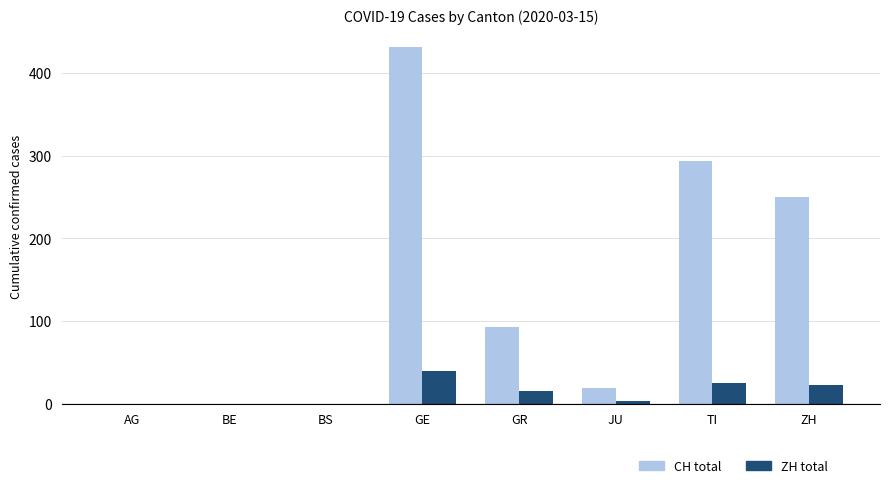

At which category does the chart reach its peak across all series?

GE